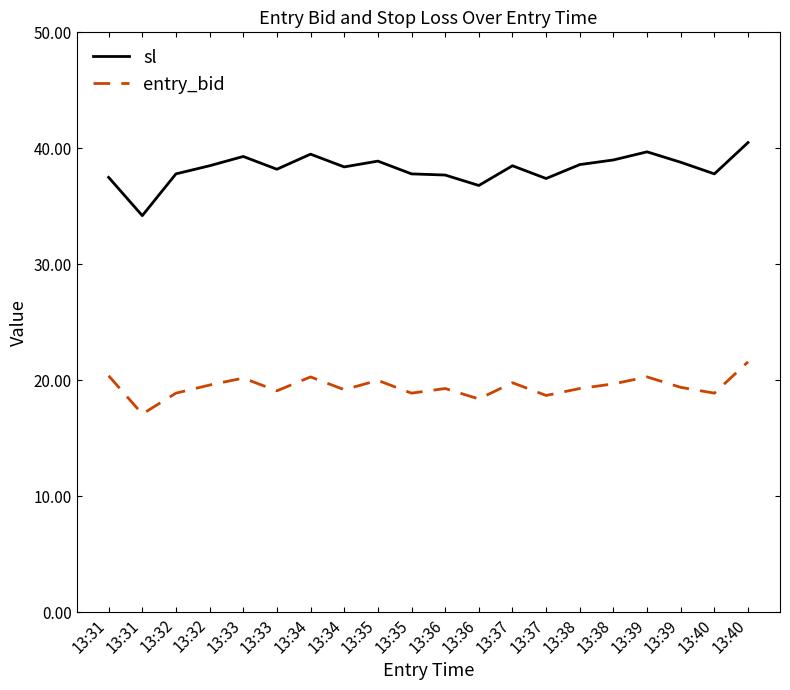

Which series changed the most between 13:31 and 13:33?

sl